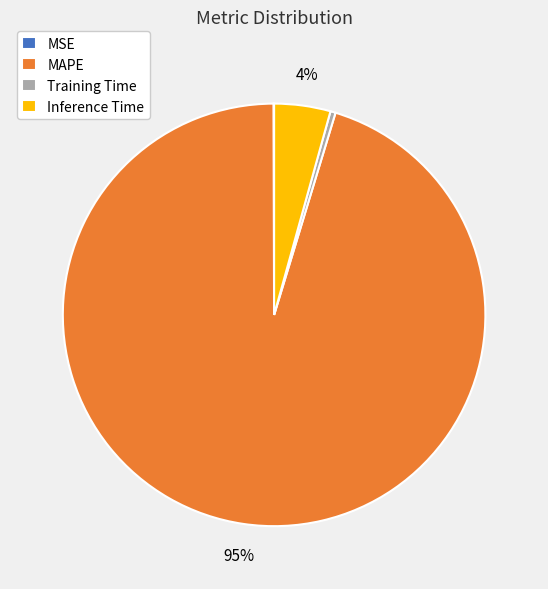

To the nearest percent, what is the difference between the Training Time and Inference Time slice percentages?

4%